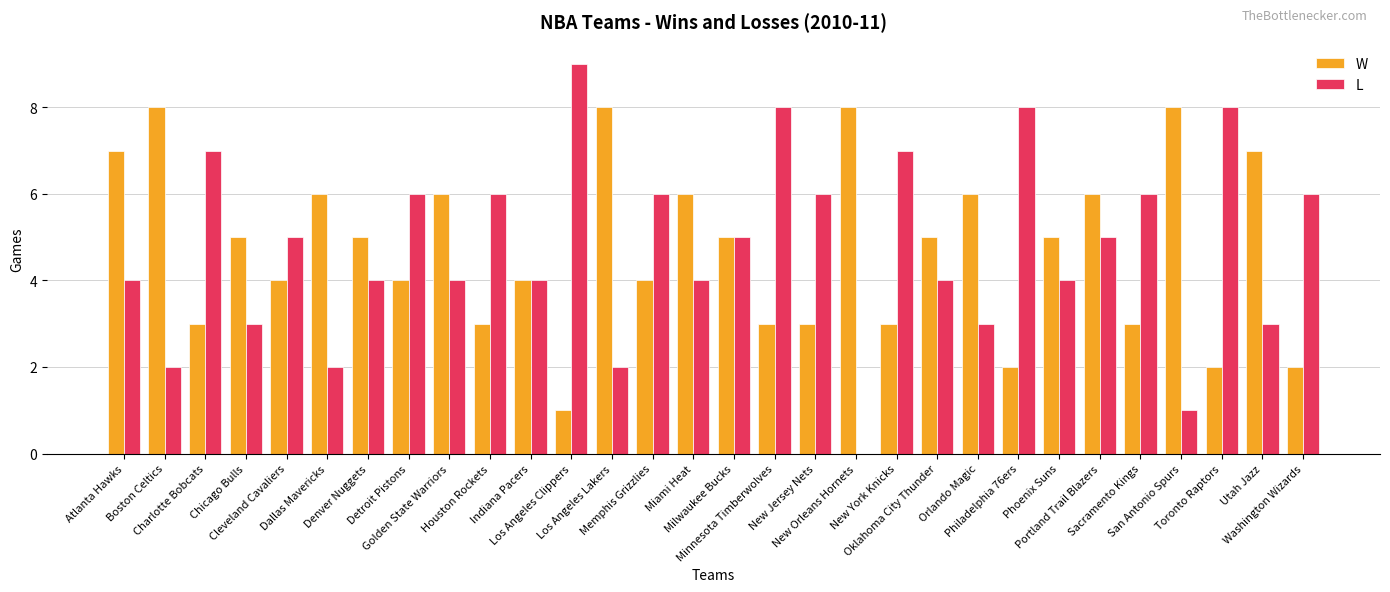

What is the sum of all L values?

142